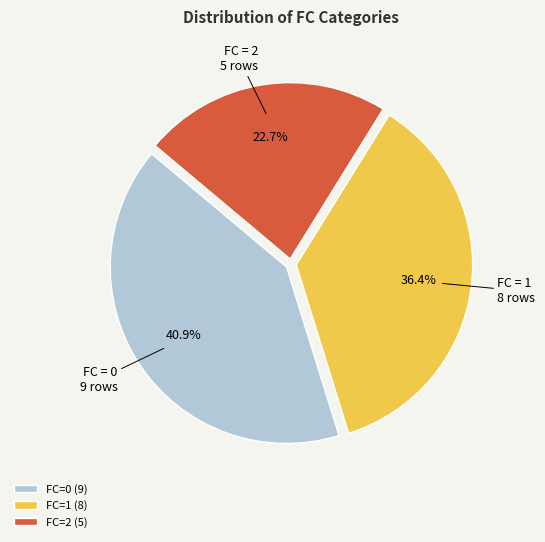

What is the smallest slice in the pie chart?

FC=2